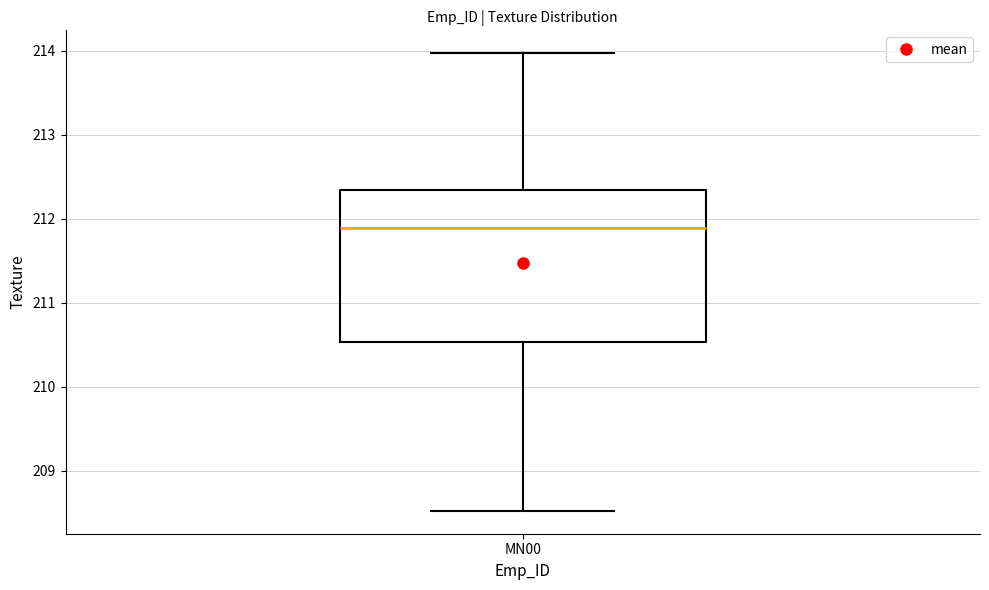

Read this box plot against the y-axis: the position of the median line, the range covered by the box, and the ends of both whiskers. The values are not printed on the chart, so give them approximately, as read against the axis.

median 211.9, box 210.5 to 212.3, whiskers 208.5 to 214.0